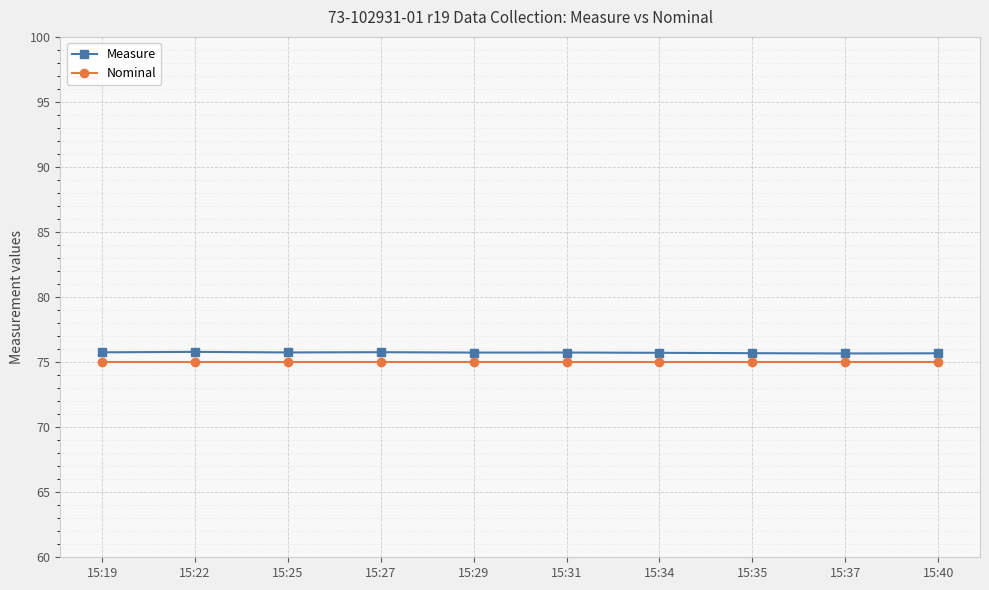

True or false: Nominal has a value of 44.6 at 15:37.

False